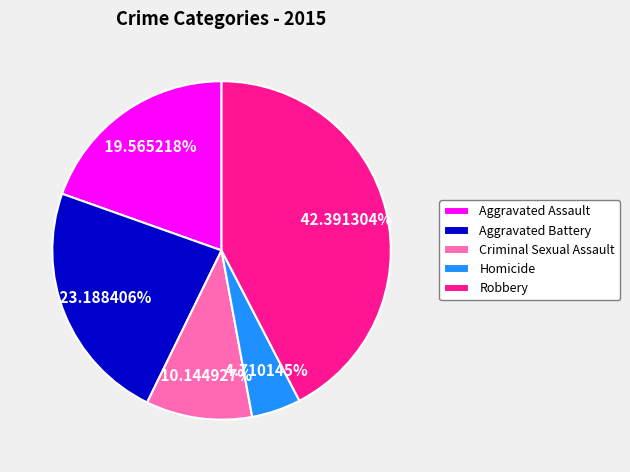

What percentage is the Criminal Sexual Assault slice, to the nearest percent?

10%